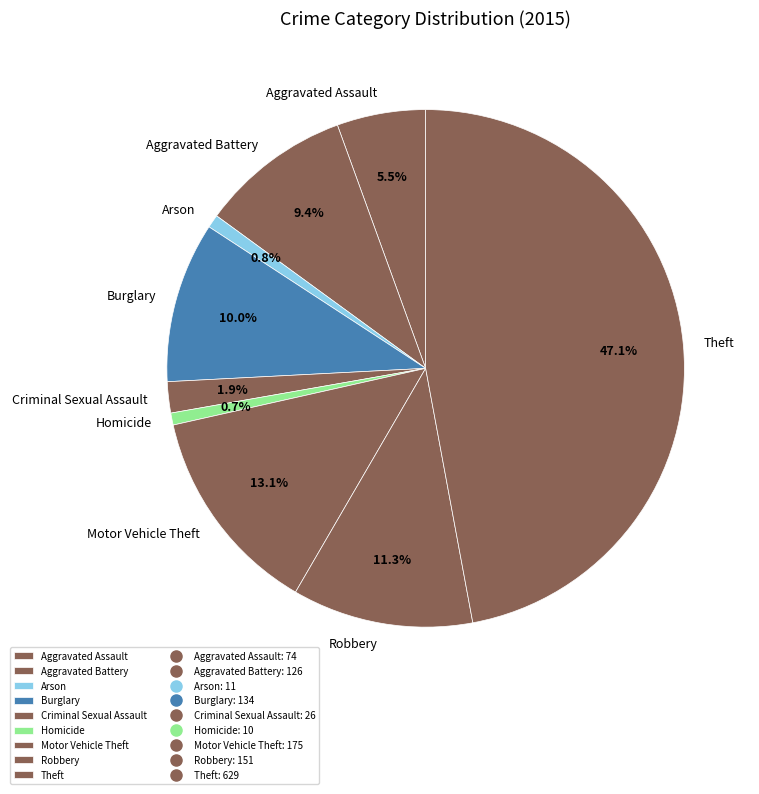

To the nearest percent, what is the difference between the largest and smallest slice percentages?

46%